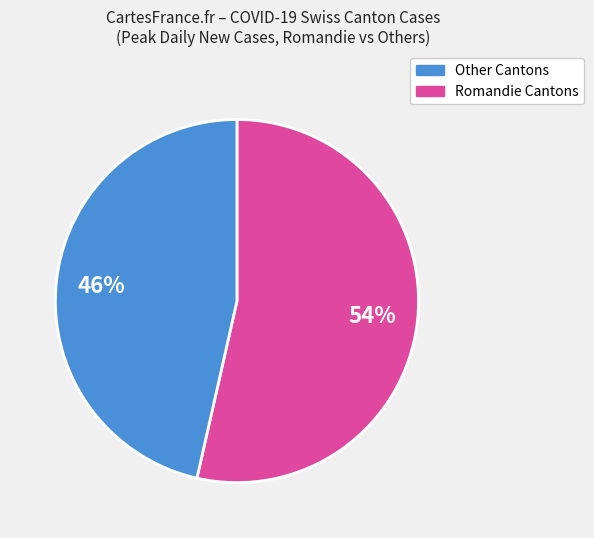

To the nearest percent, what is the average slice percentage?

50%